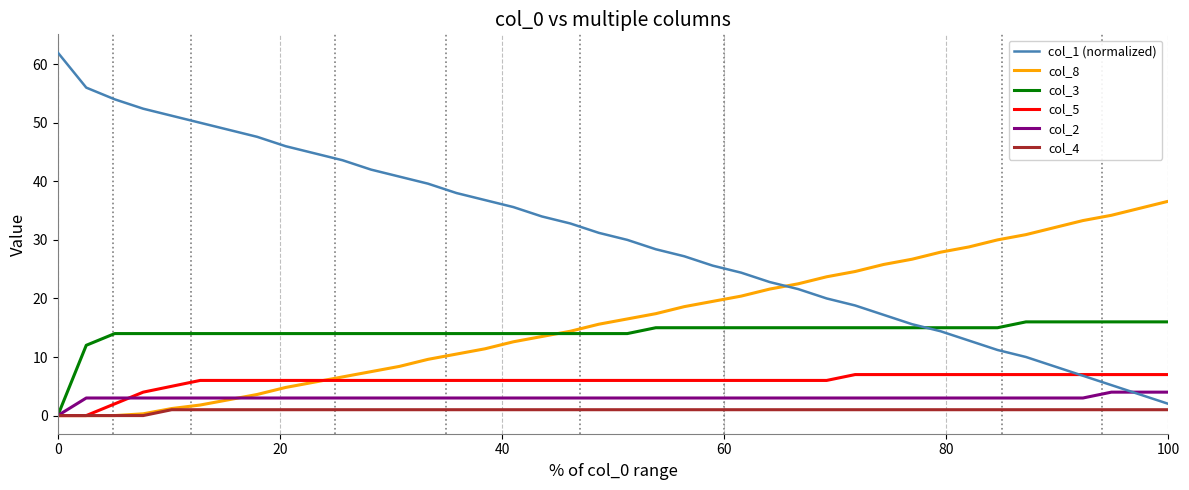

Which series has the largest total across all categories?

col_1 (normalized)